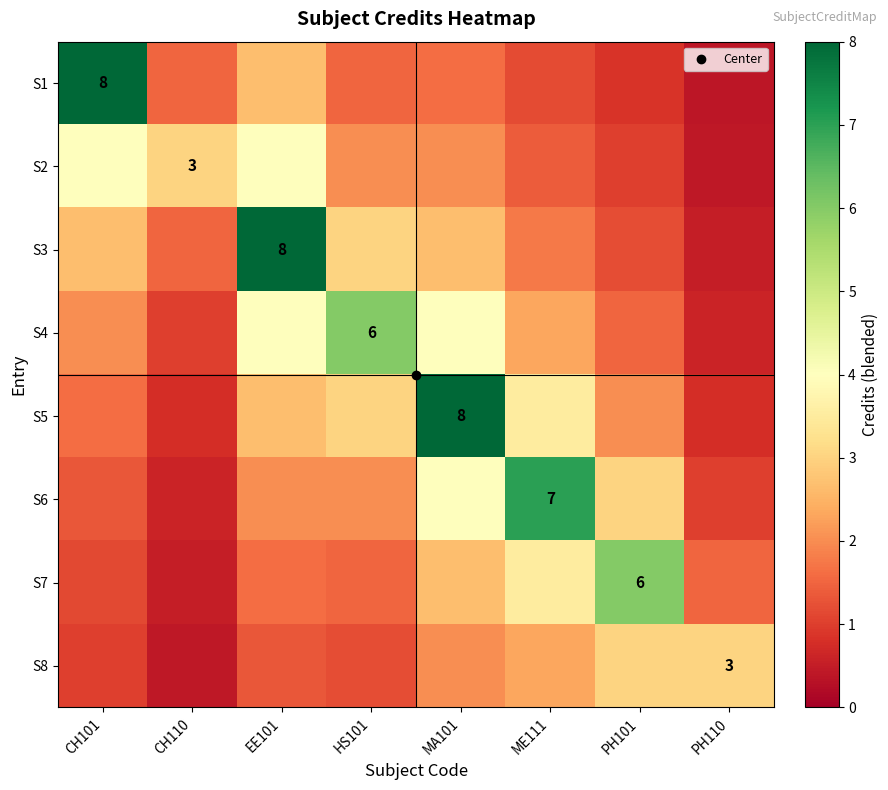

What is the difference between the S4 values at MA101 and PH101?

2.5